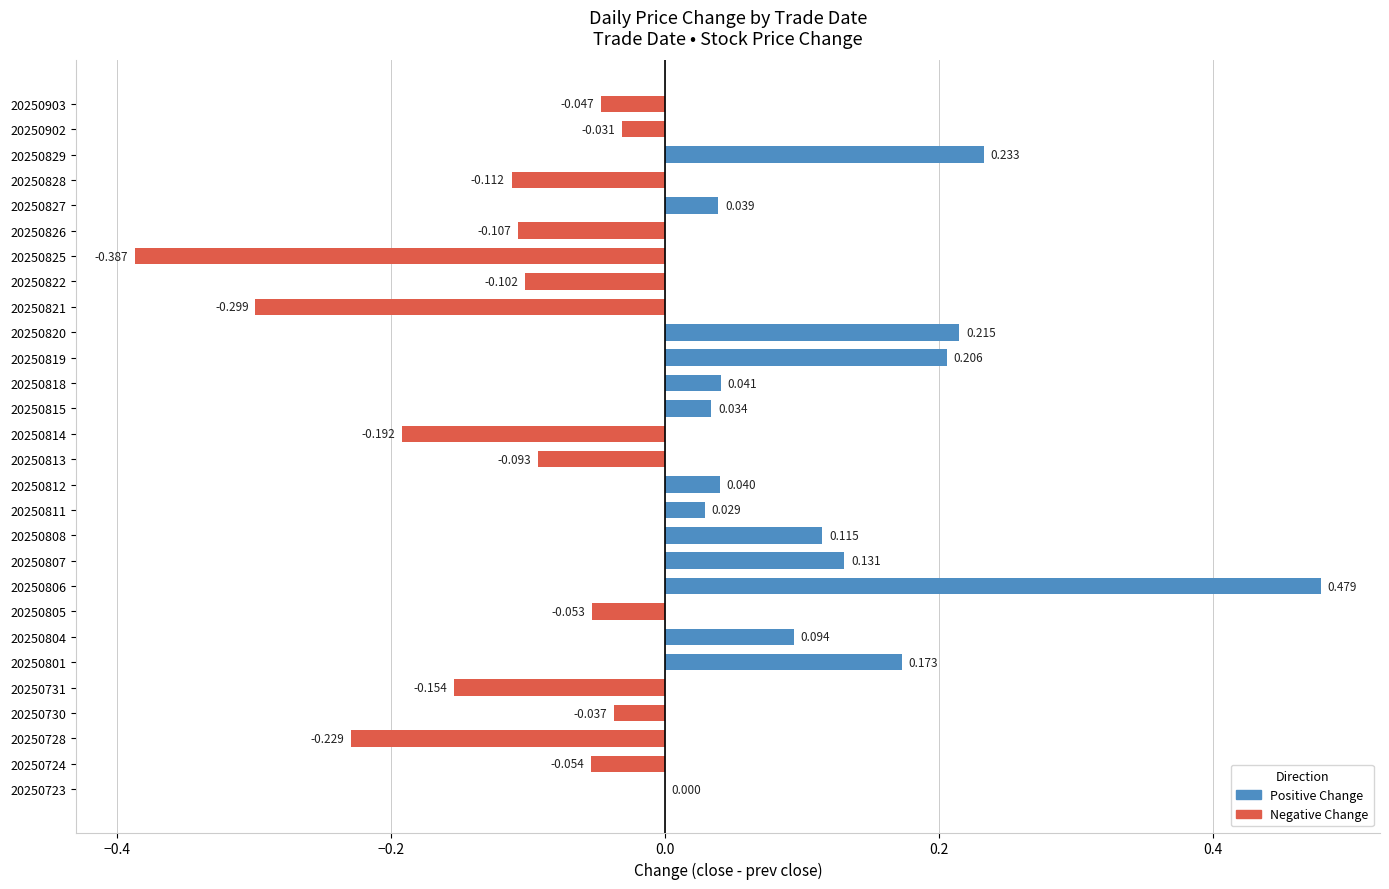

How many categories are shown in the chart?

28